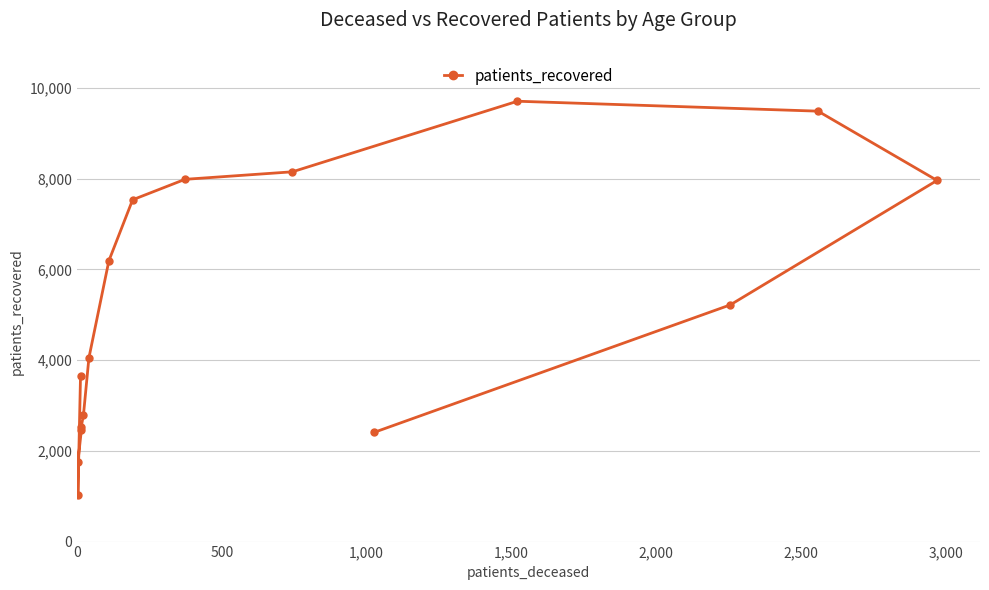

Reading left to right, extract all data points from this chart.

3644	1036	1763	2457	2520	2781	4051	6192	7536	7987	8153	9709	9490	7963	5219	2408